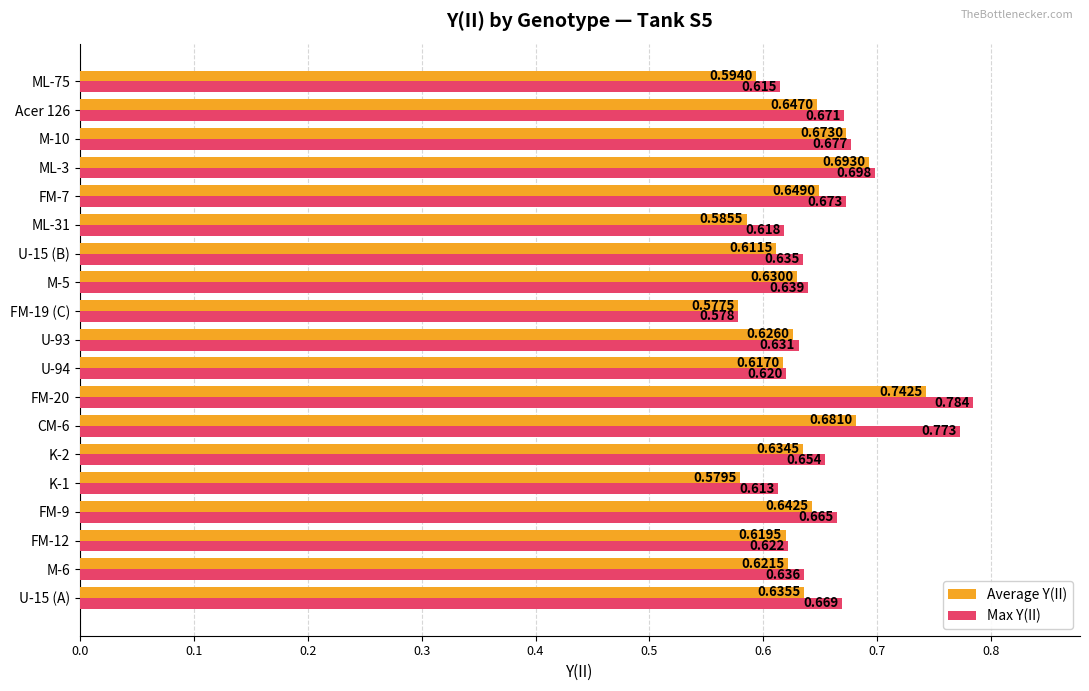

How many Average Y(II) values are between 0 and 1?

19